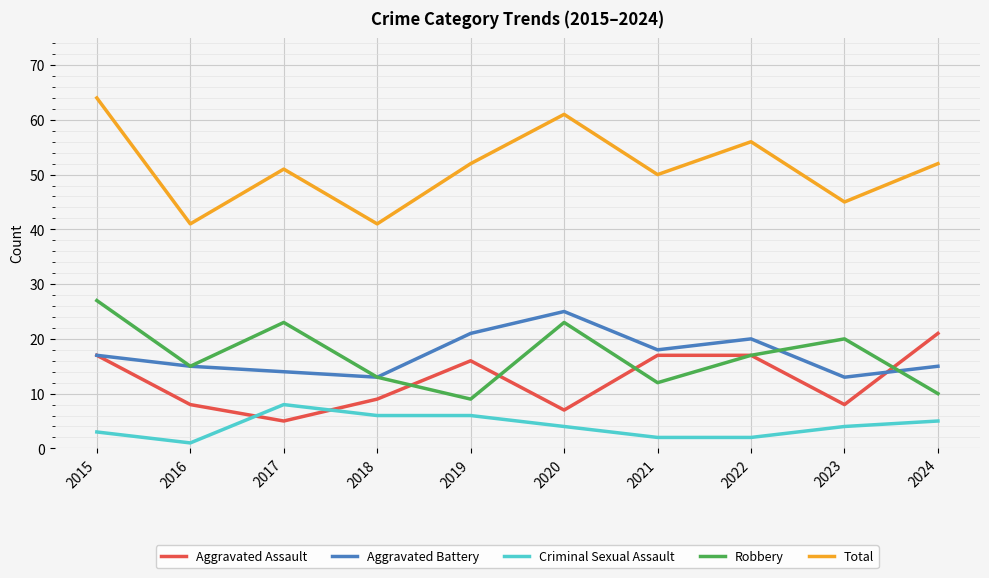

Which category has the lowest value in the Criminal Sexual Assault series?

2016